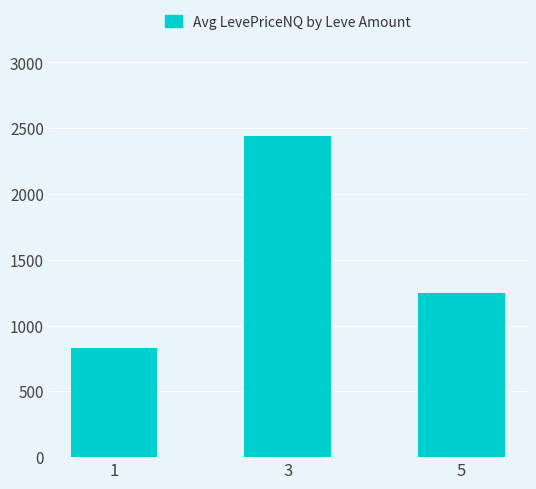

The chart shows a value of 2439.0 at 3. True or false?

True